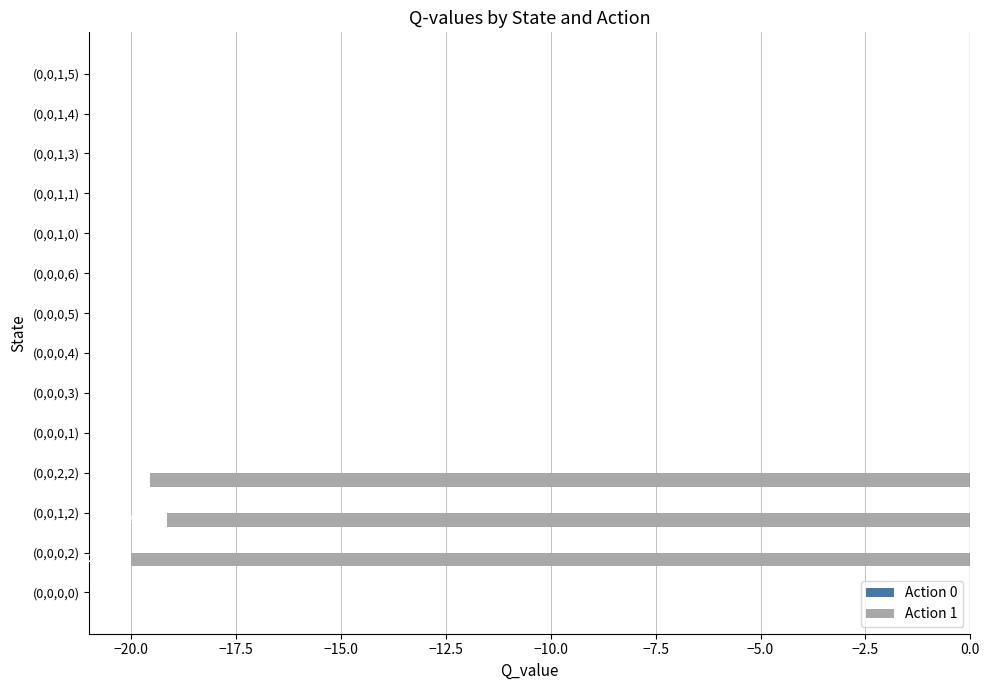

The value at (0,0,0,5) is 0.0. True or false?

True